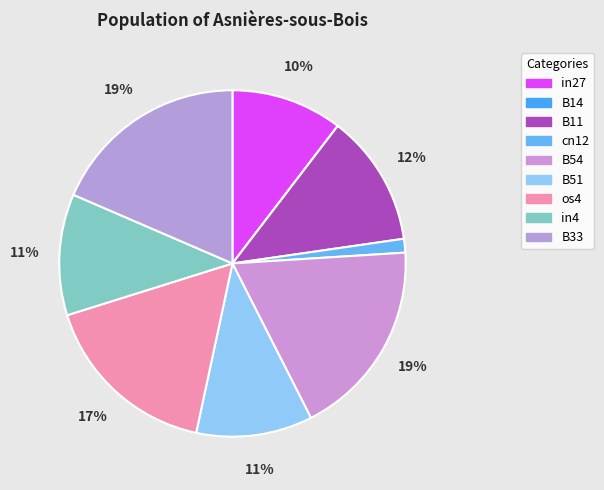

Between B14 and B33, which is larger?

B33